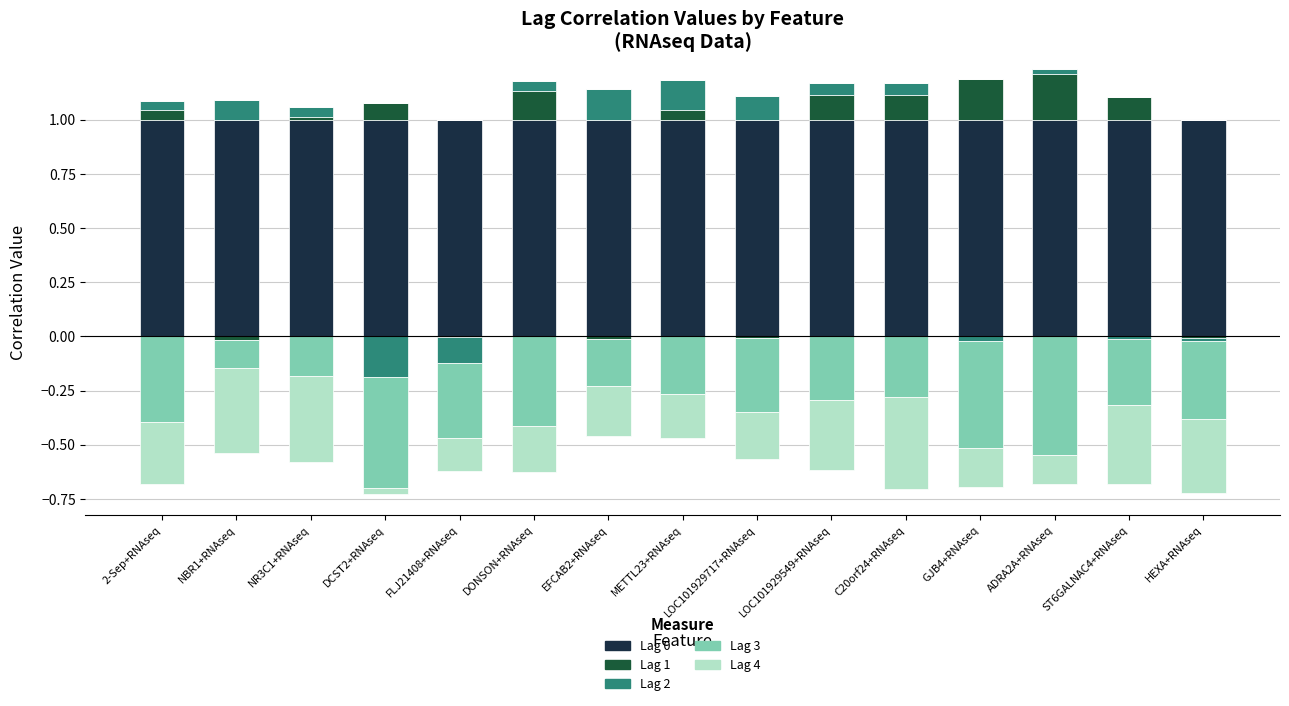

What is the highest value of the Lag 0 series?

1.0